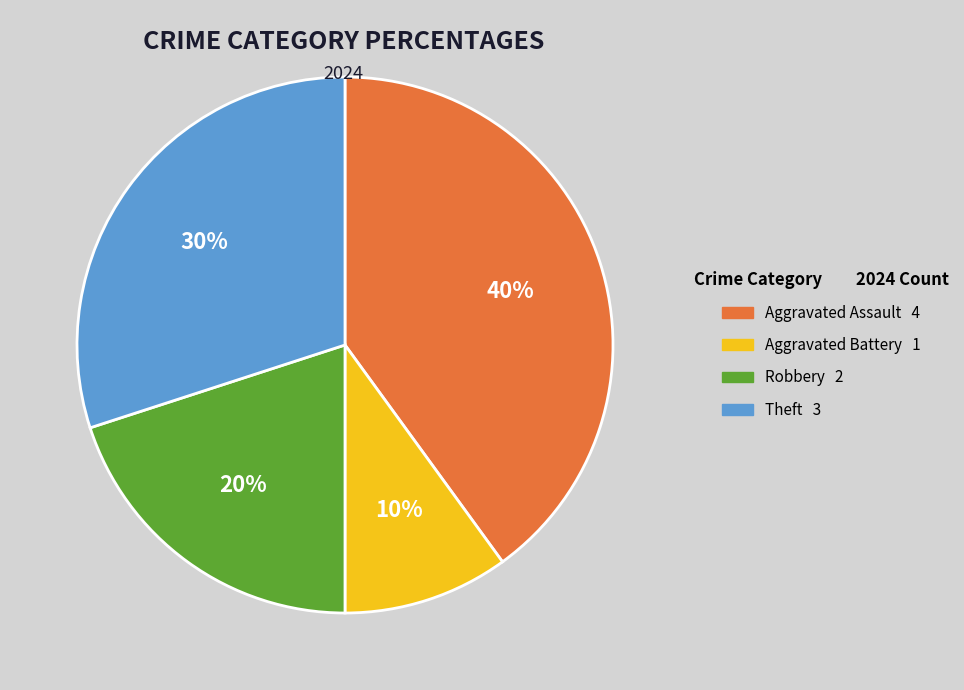

Approximately how many times larger is the value at Robbery compared to Aggravated Battery?

2.0